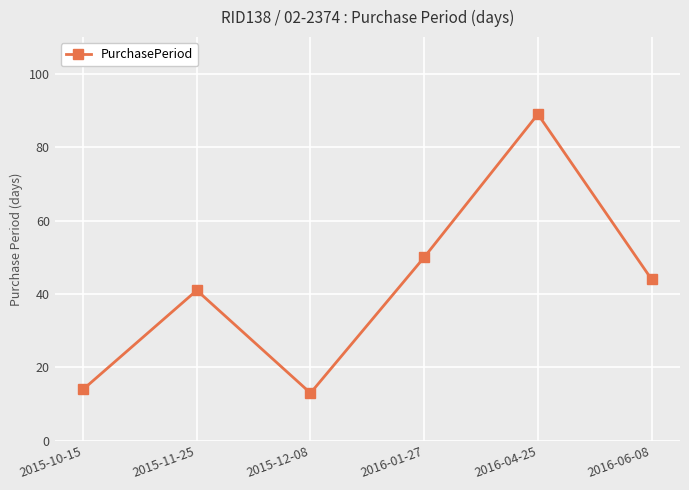

At which label is the value closest to 51?

2016-01-27